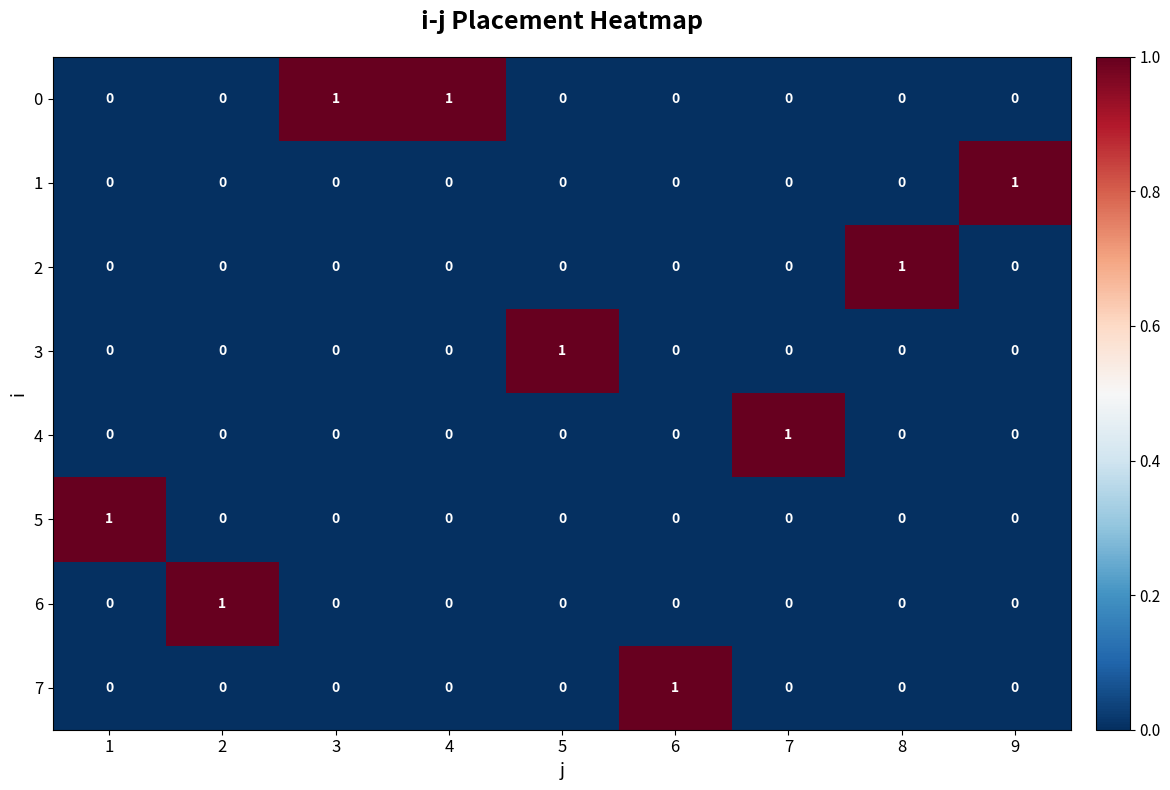

True or false: 2 has a value of 2 at 8.

False